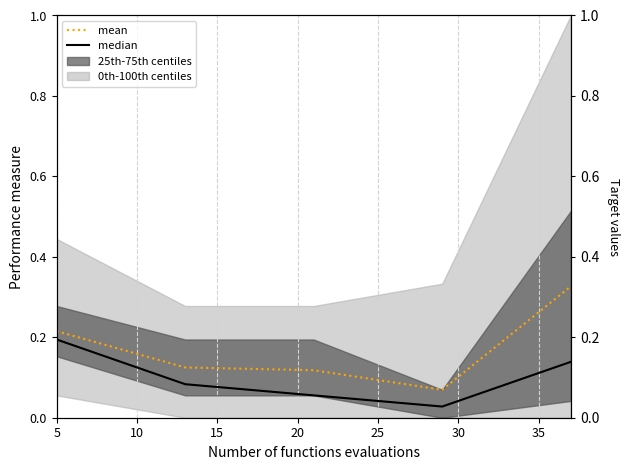

How many lines are shown in the chart?

2